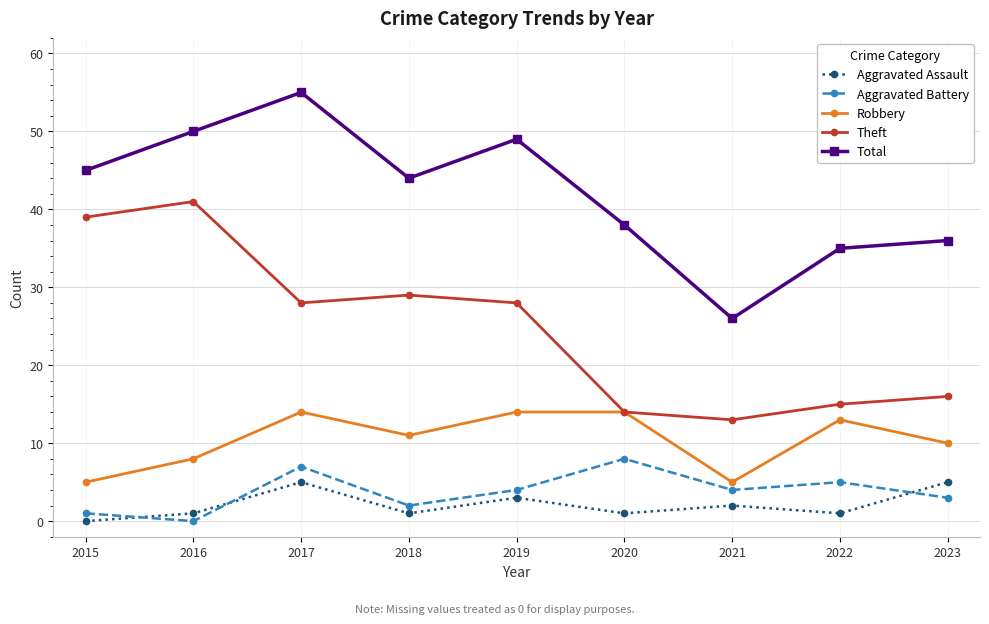

The value of Theft at 2022 is 25. True or false?

False